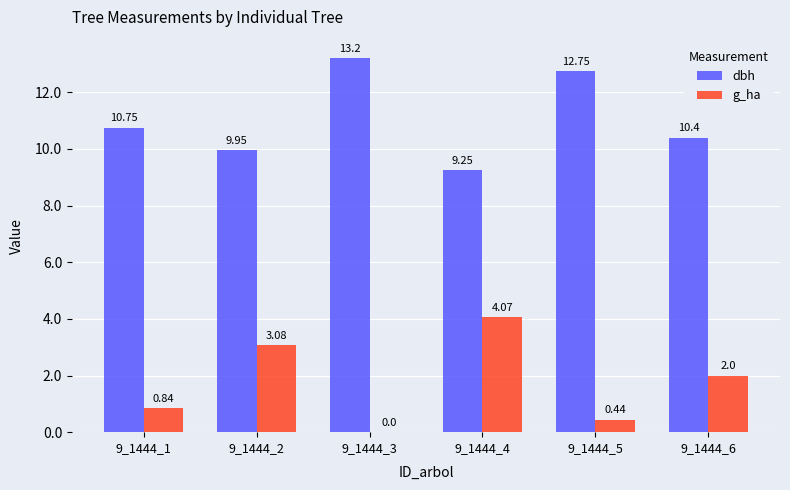

Which series changed the most between 9_1444_2 and 9_1444_6?

g_ha